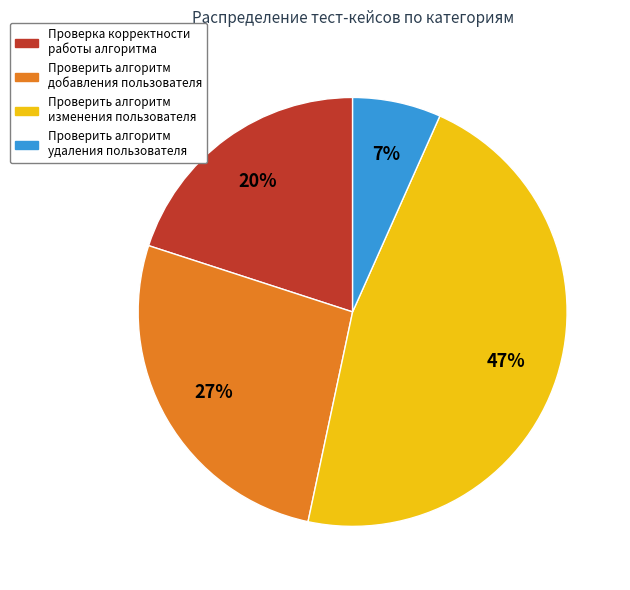

Which has a higher value, Проверка корректности работы алгоритма or Проверить алгоритм удаления пользователя?

Проверка корректности работы алгоритма